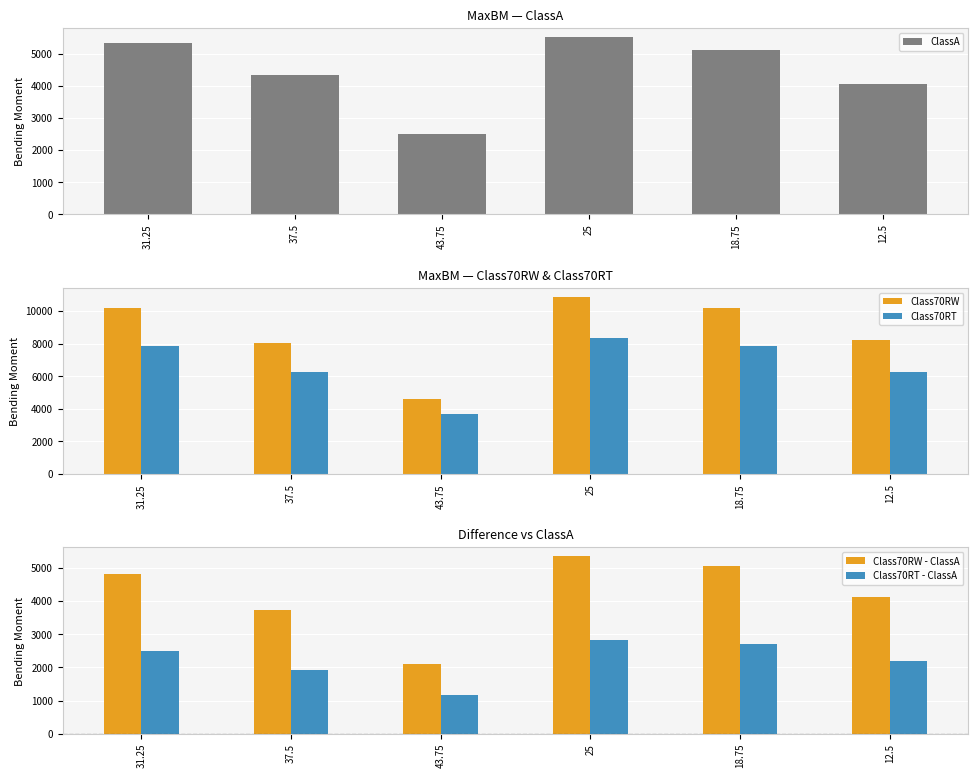

What is the label of the 4th bar from the right?

43.75